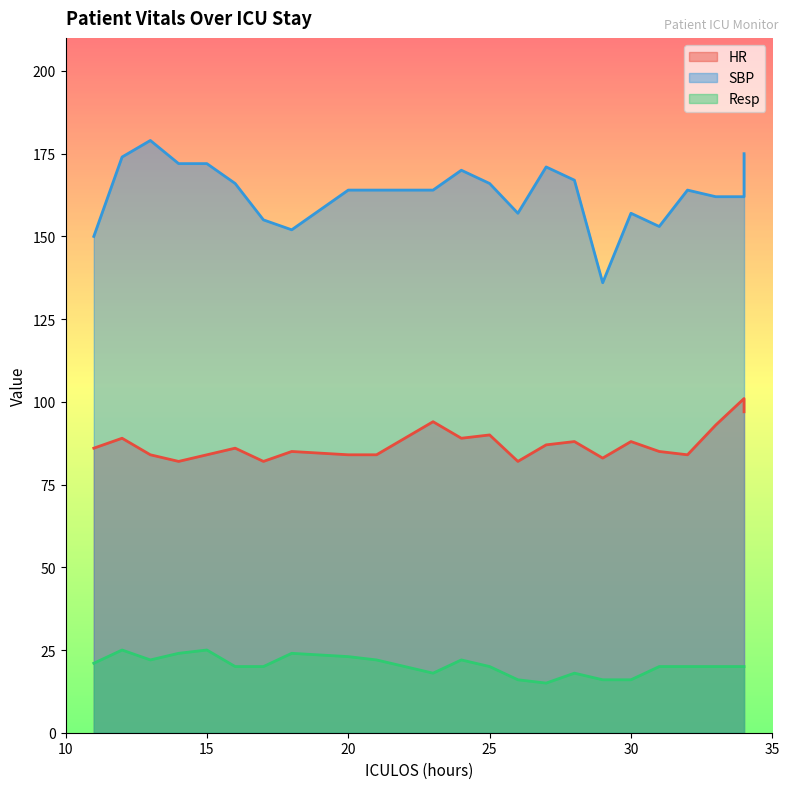

What is the sum of all HR values?

2007